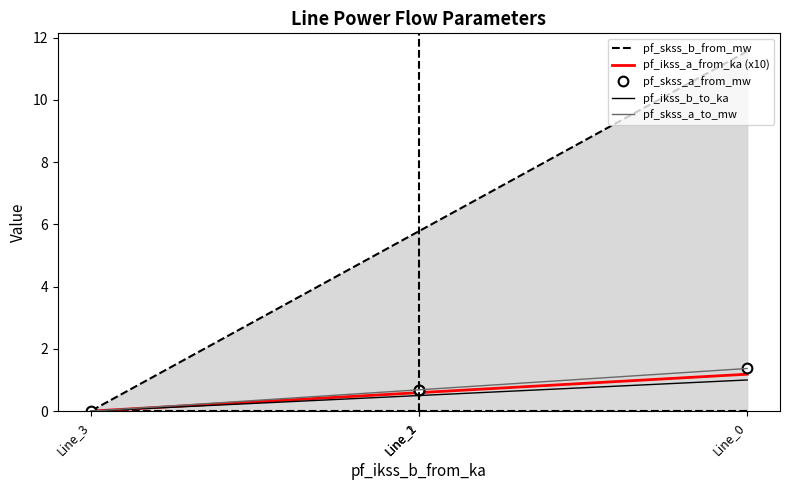

What are all the series names shown in the legend?

pf_skss_b_from_mw, pf_ikss_a_from_ka (x10), pf_skss_a_from_mw, pf_ikss_b_to_ka, pf_skss_a_to_mw